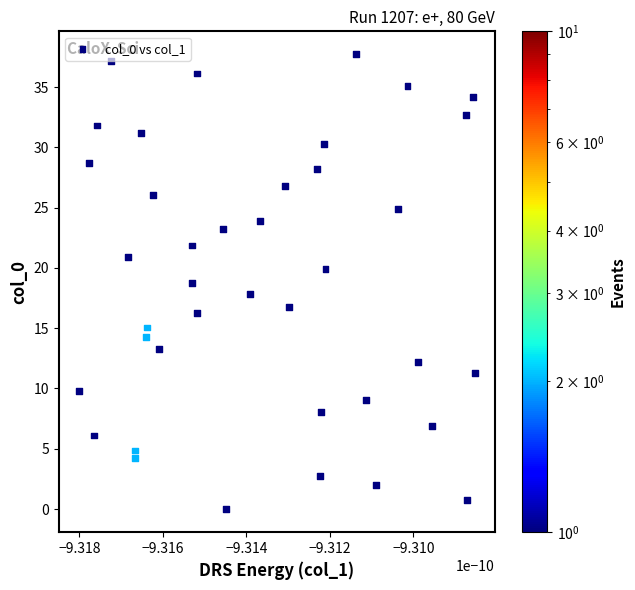

What is the range of Y values (max minus min)?

37.8